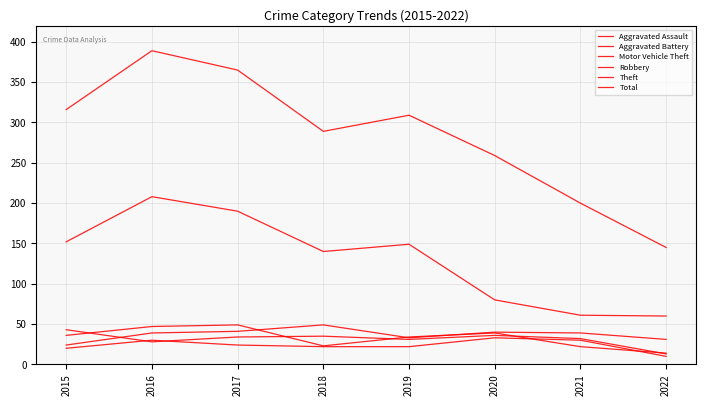

What is the minimum value shown in the chart?

10